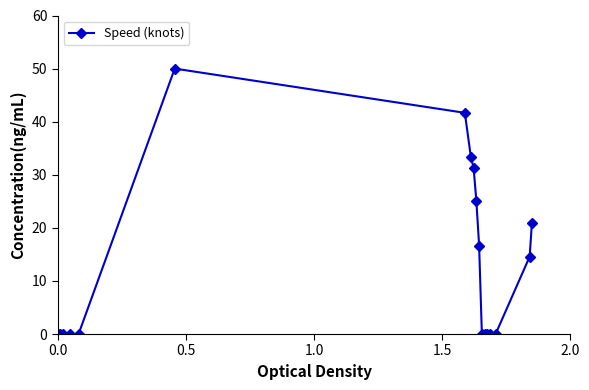

True or false: there are more than 0 points higher than both neighbors.

True